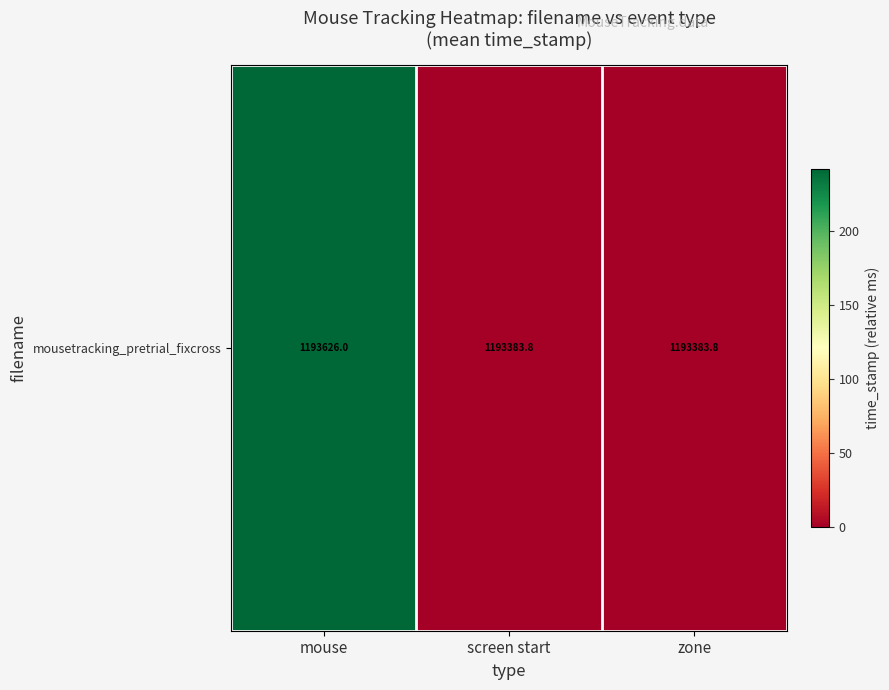

What is the greatest value displayed?

242.3